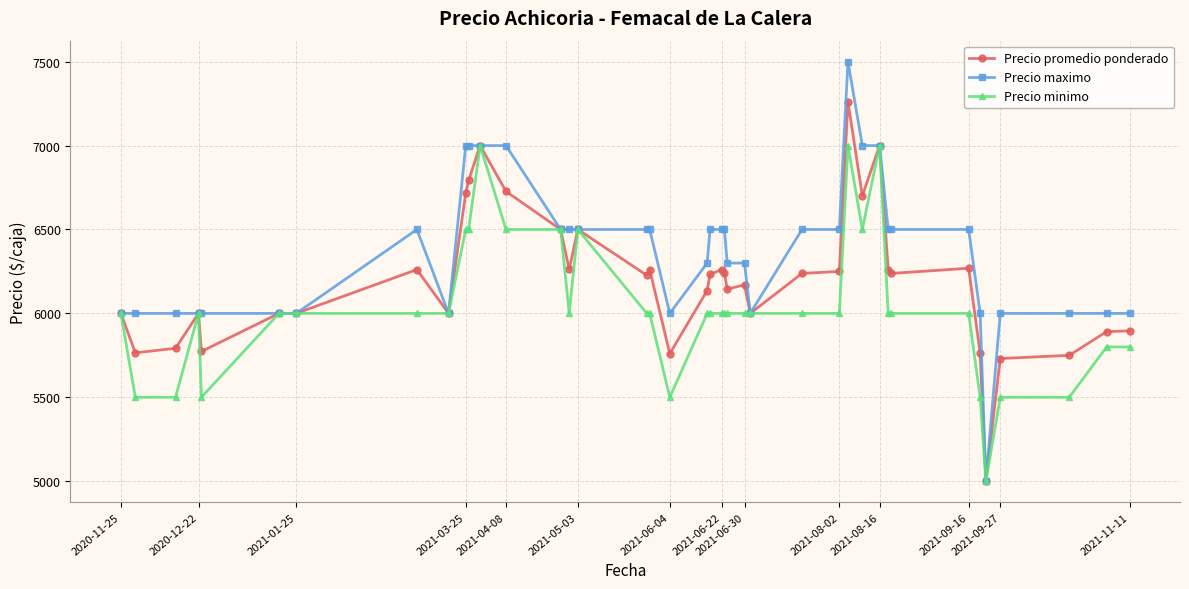

What is the minimum value shown in the chart?

5000